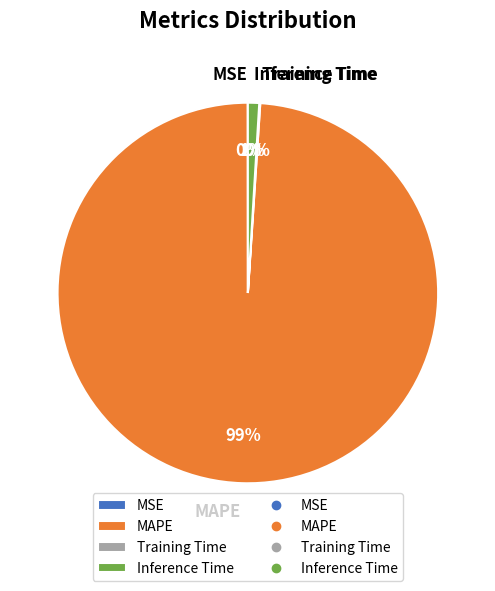

What is the largest slice in the pie chart?

MAPE